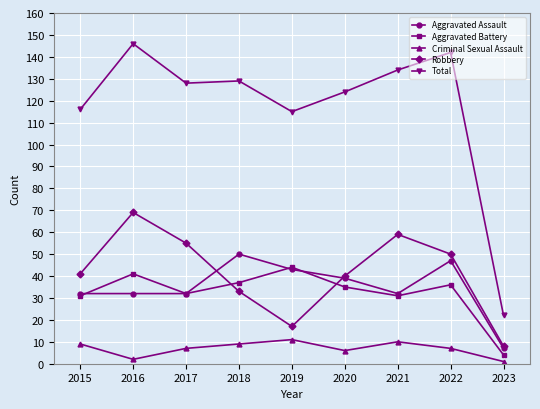

What is the minimum value shown in the chart?

1